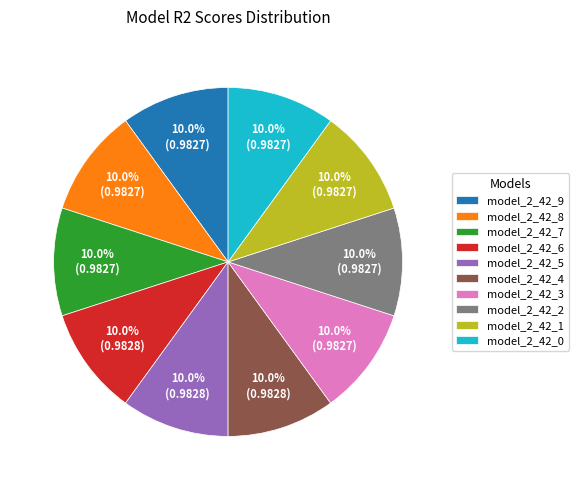

How many segments does this pie chart have?

10